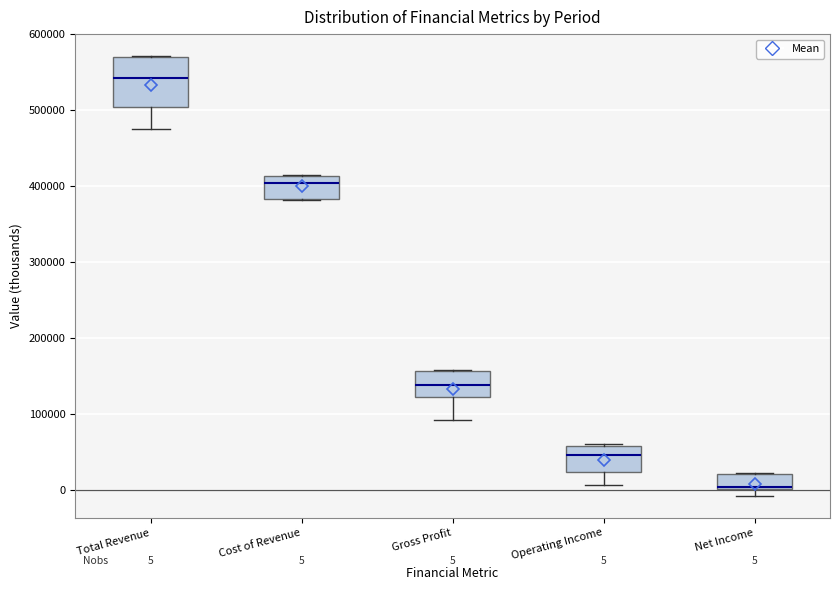

Which box is the tallest, from its lower edge to its upper edge?

Total Revenue